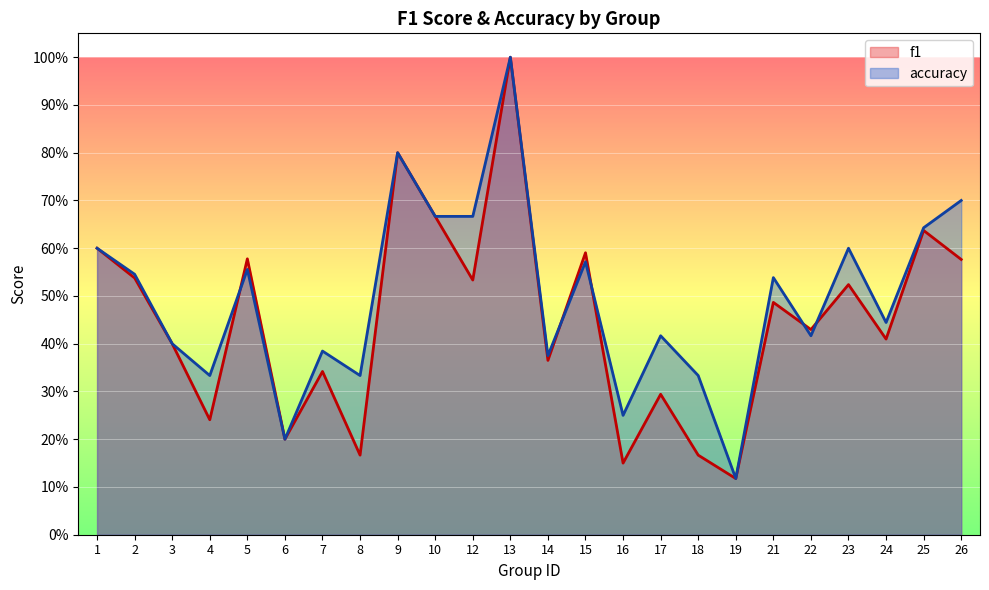

Which category has the lowest value in the f1 series?

19